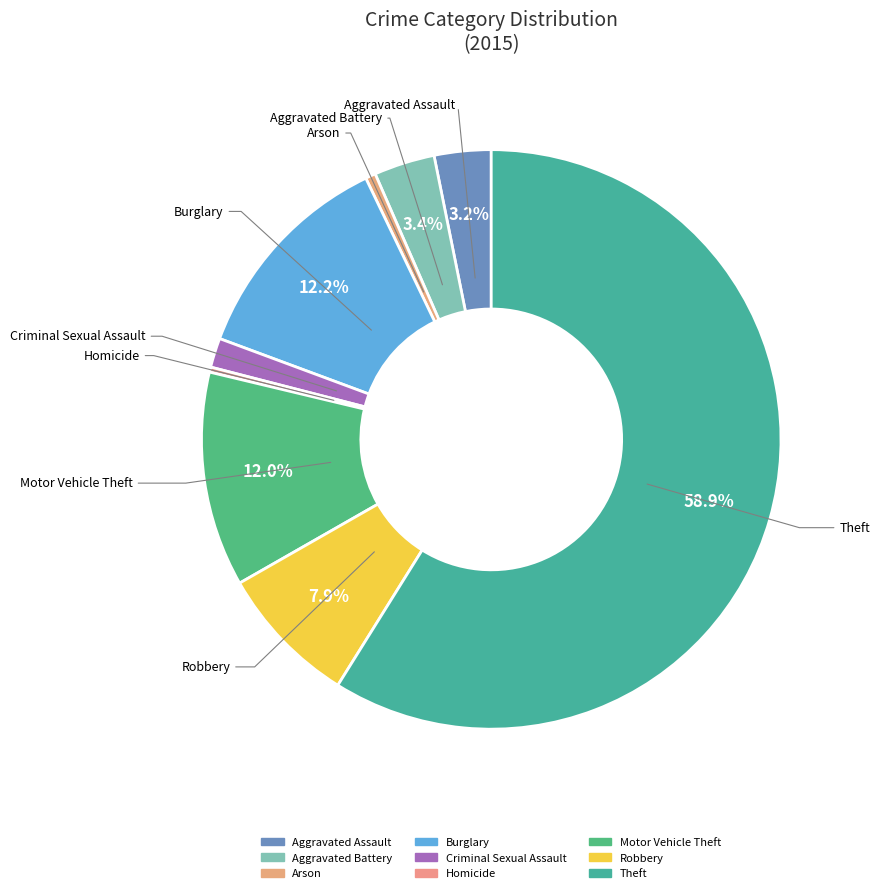

Count the number of slices in the pie.

9